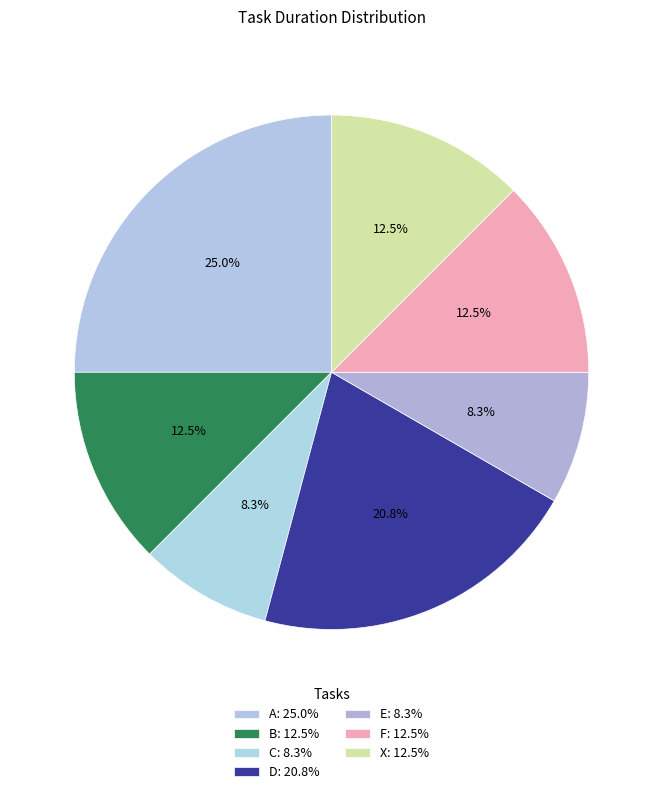

To the nearest percent, what percentage of the pie is C?

8%